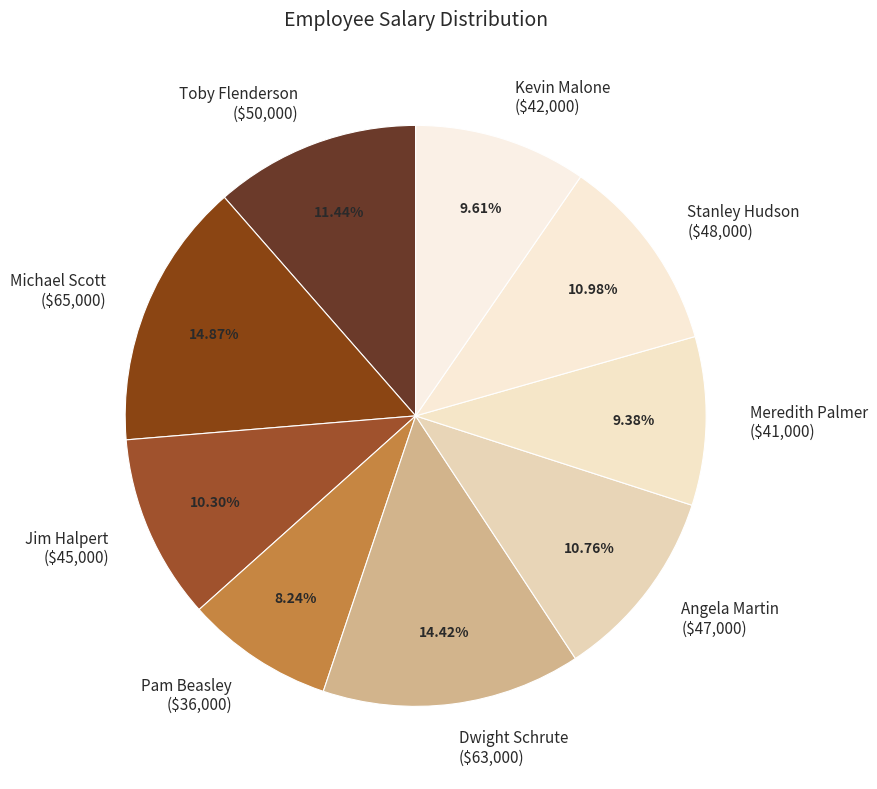

To the nearest percent, what percentage of the pie is Kevin Malone?

10%